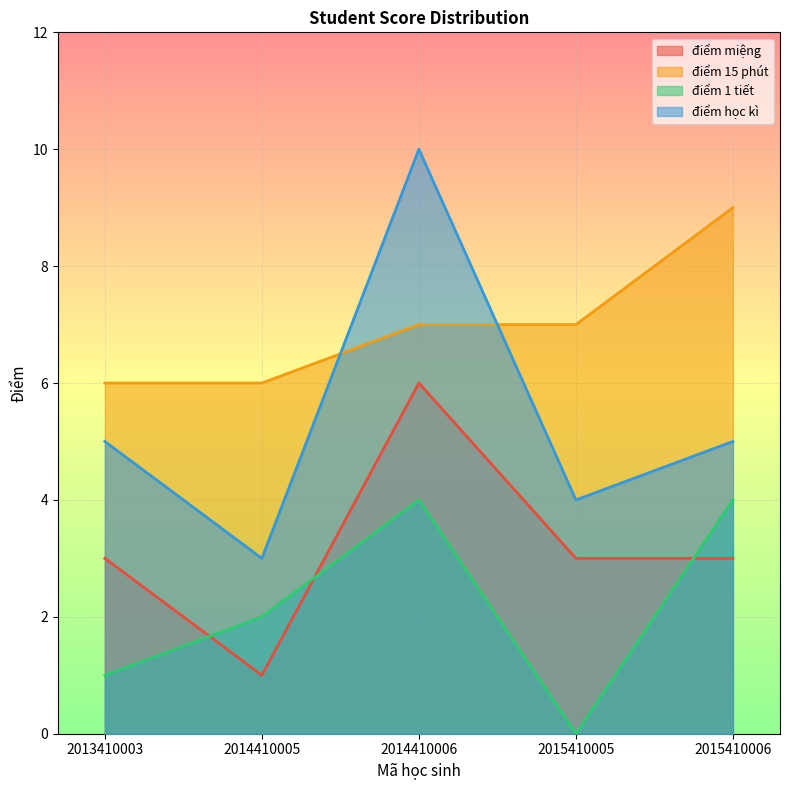

What is the difference between the maximum and minimum values in the điểm 15 phút series?

3